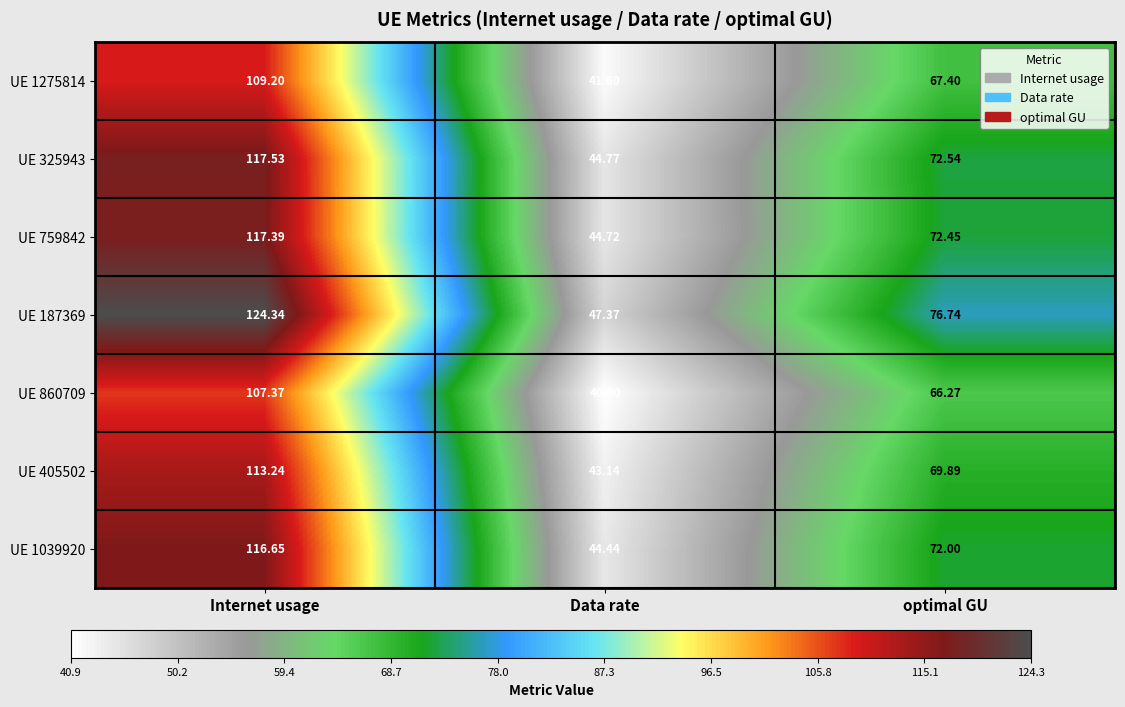

What is the total value across all series at Data rate?

306.9